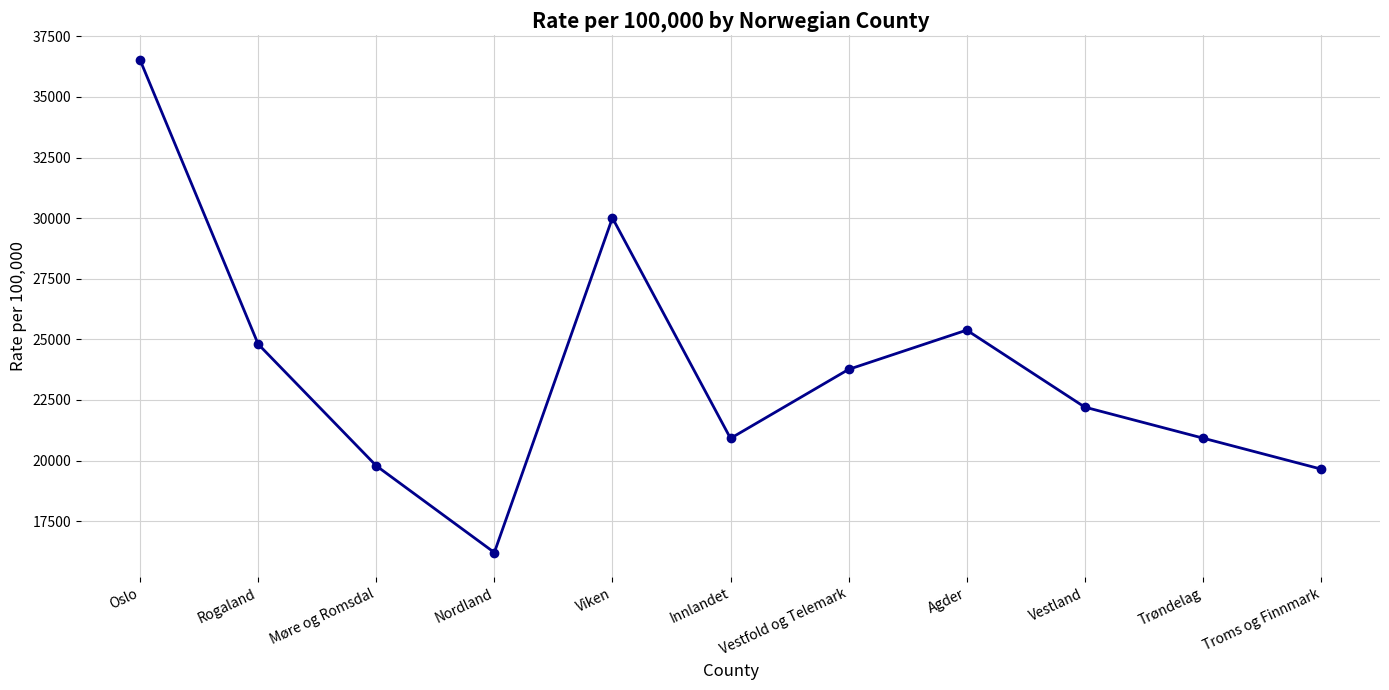

What is the change in value from Innlandet to Agder?

+4465.2